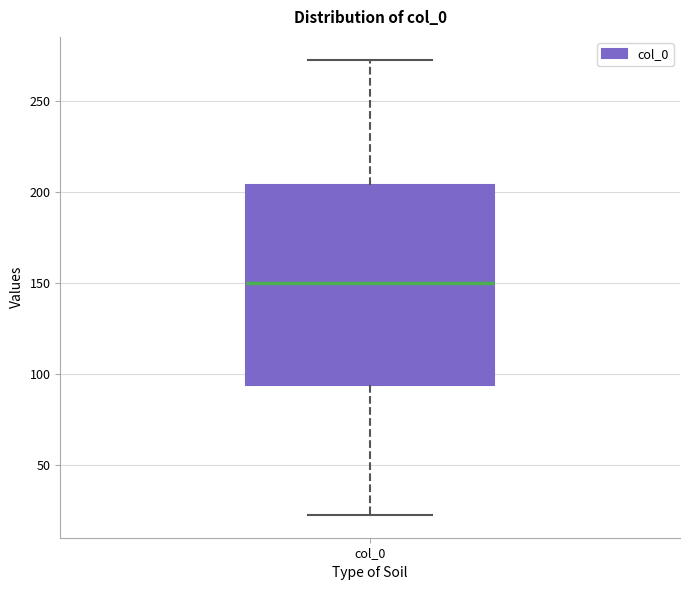

Transcribe this box plot: give where the median line is, the range the box spans, and where the two whiskers end, as read against the y-axis. The values are not printed on the chart, so give them approximately, as read against the axis.

median 150, box 95 to 205, whiskers 25 to 275